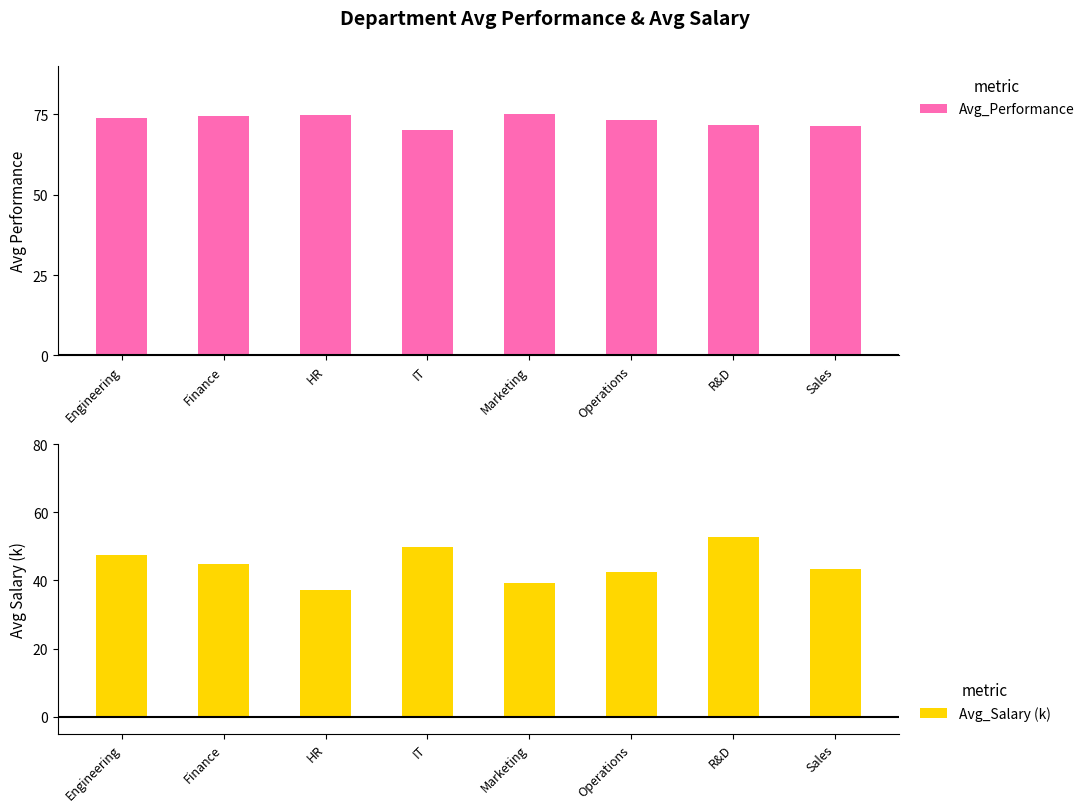

The Avg_Salary (k) series shows -63.0 at Operations. True or false?

False